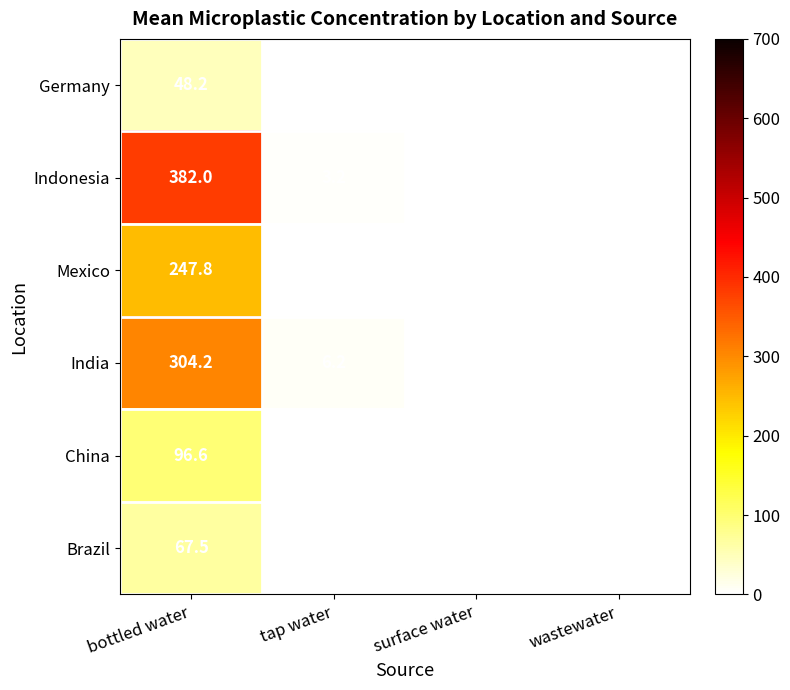

How many data points in Brazil are above 0?

1